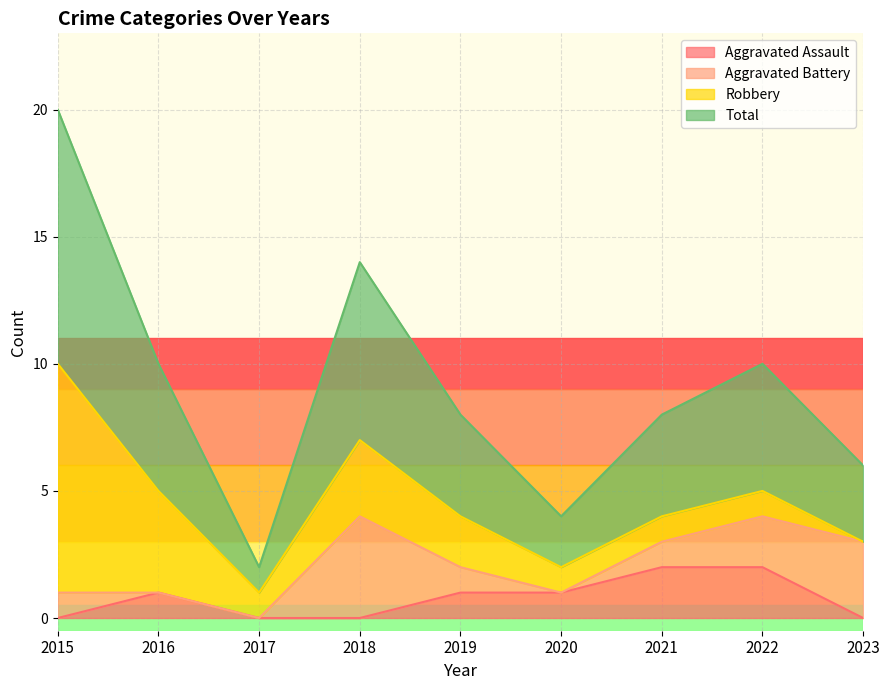

How many lines are shown in the chart?

4